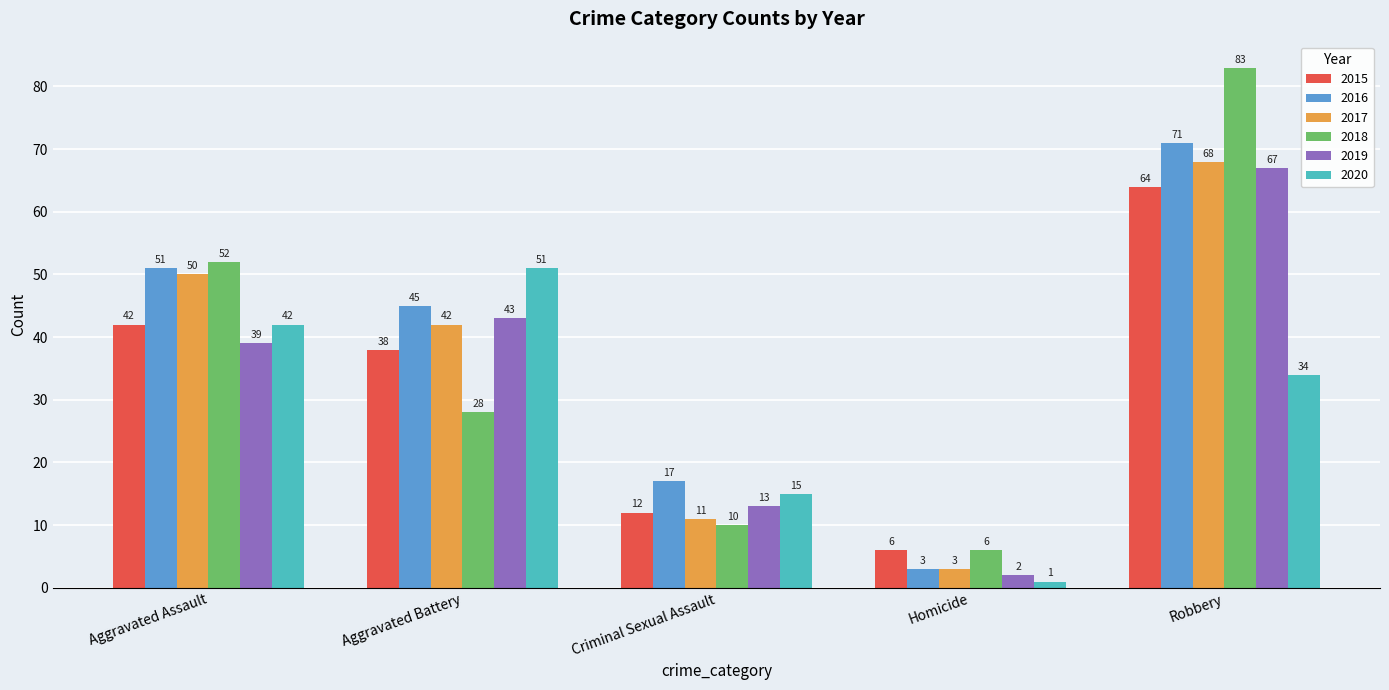

At which label is 2016 closest to 37?

Aggravated Battery